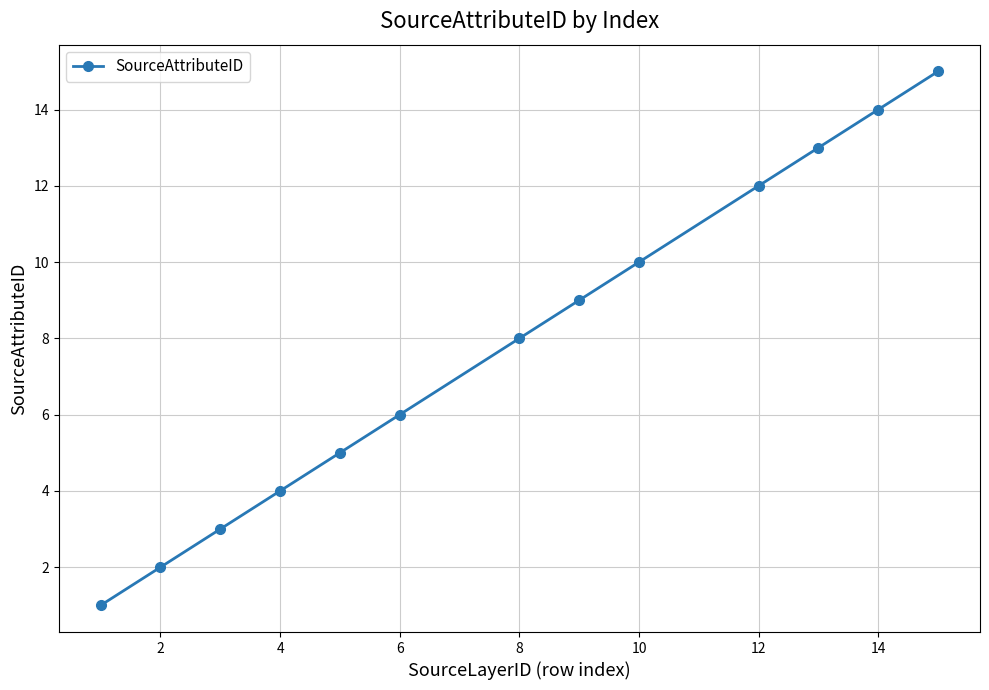

True or false: there are more than 0 points higher than both neighbors.

False